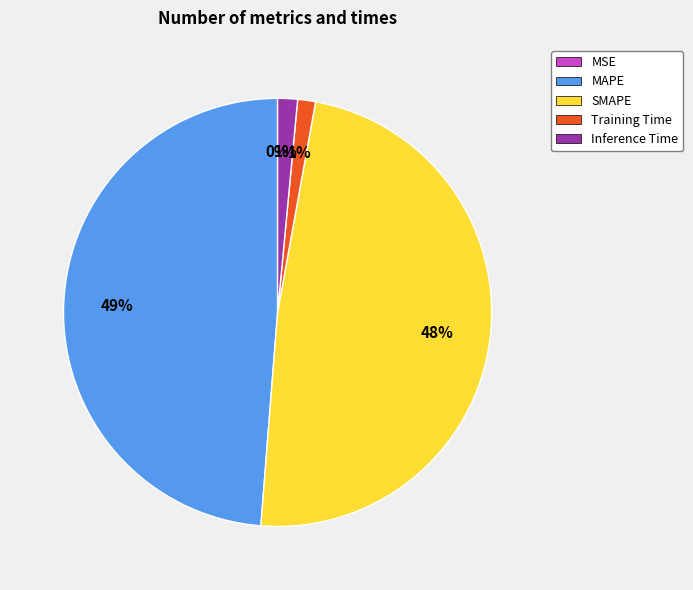

To the nearest percent, what portion does SMAPE represent?

48%